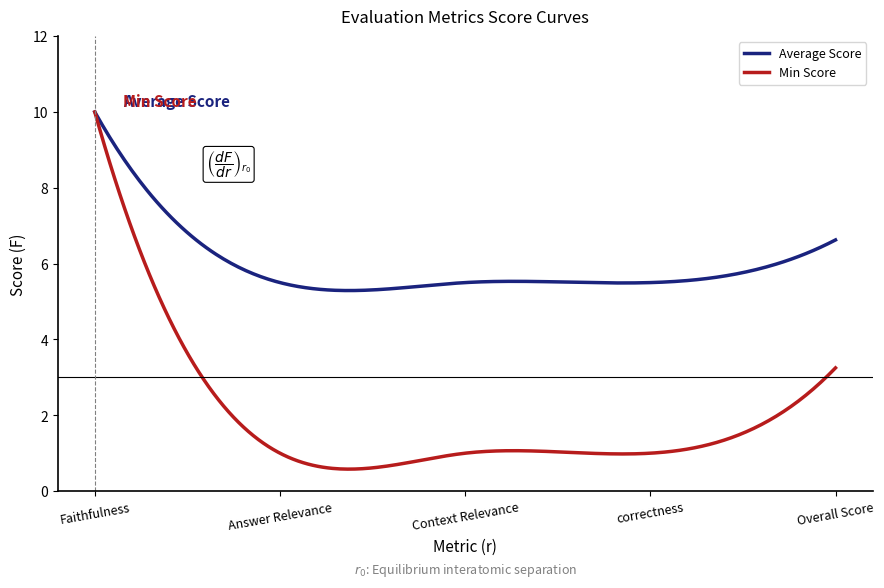

What is the lowest value of the Min Score series?

0.6